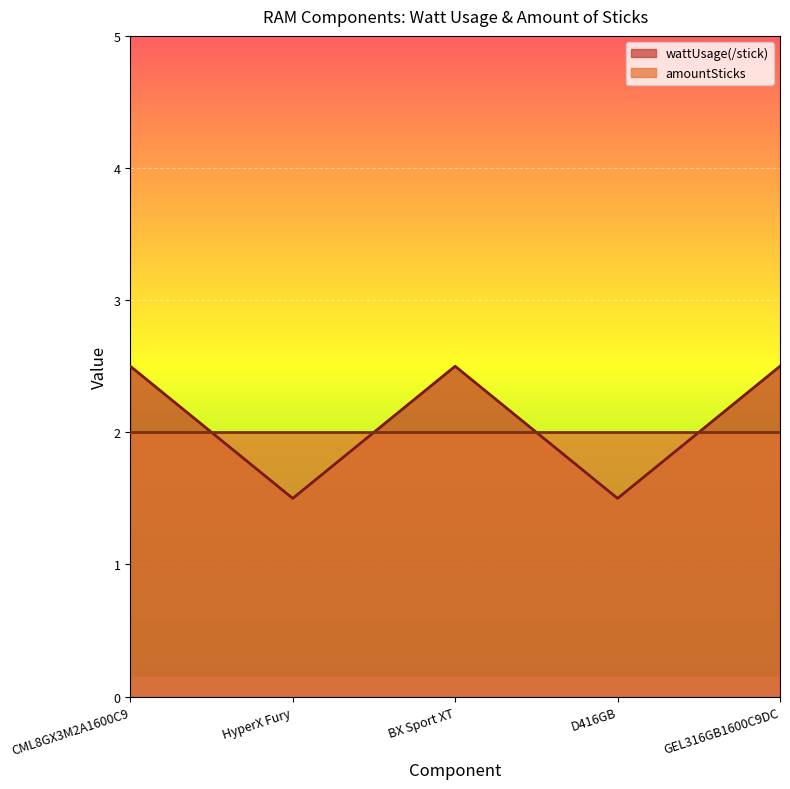

What is the sum of the values at GEL316GB1600C9DC and CML8GX3M2A1600C9?

5.0